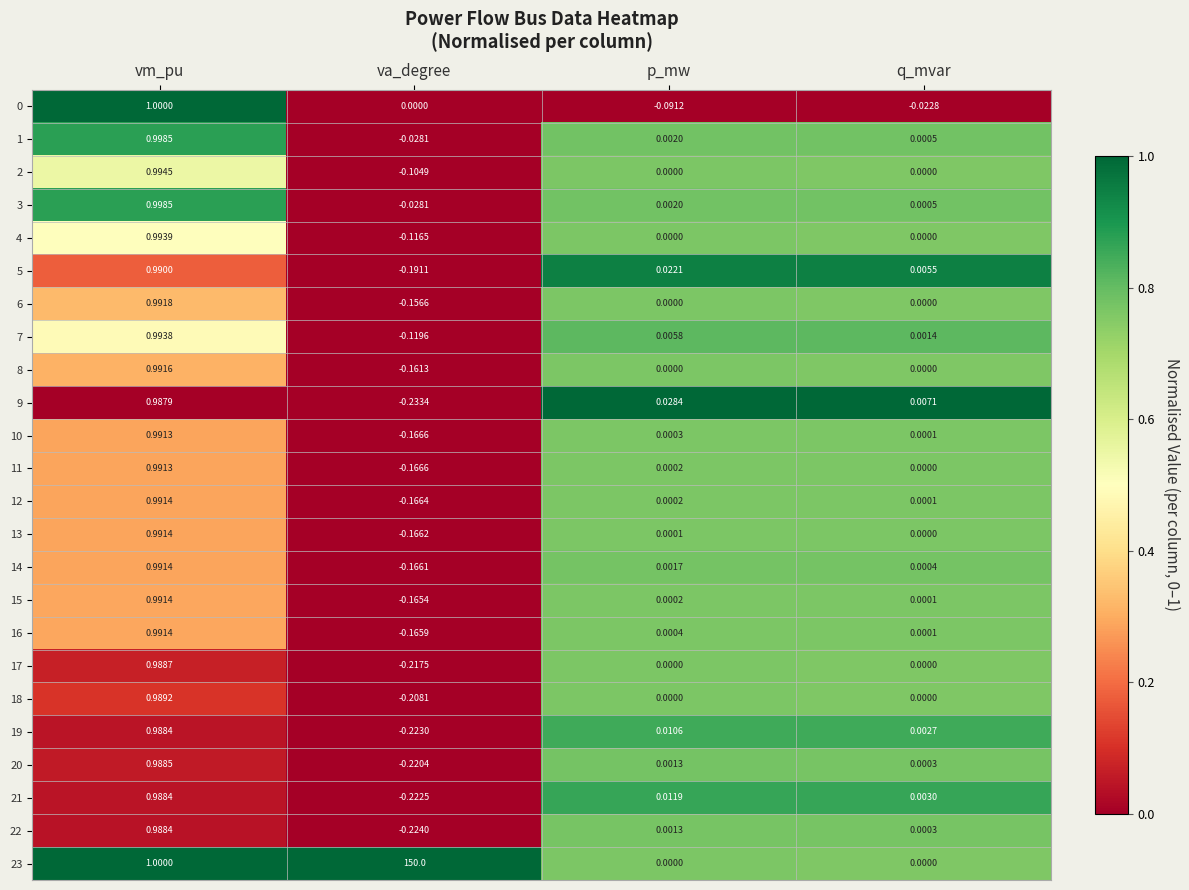

List the labels in order of 20 value, smallest first.

va_degree, q_mvar, p_mw, vm_pu